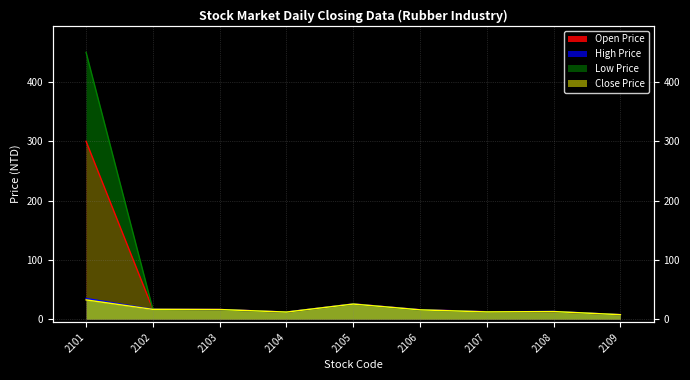

What is the difference between the second highest and minimum values in the Open Price series?

18.0